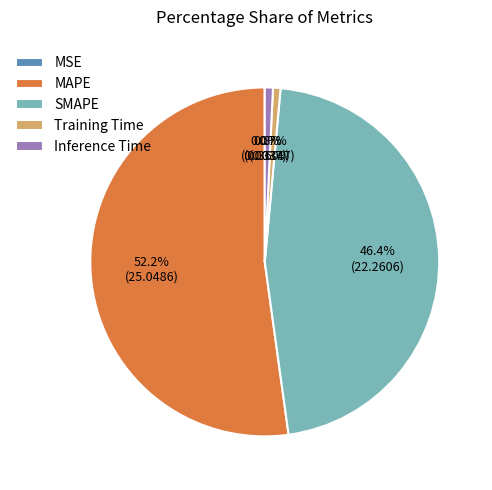

Does any single category account for the majority?

Yes